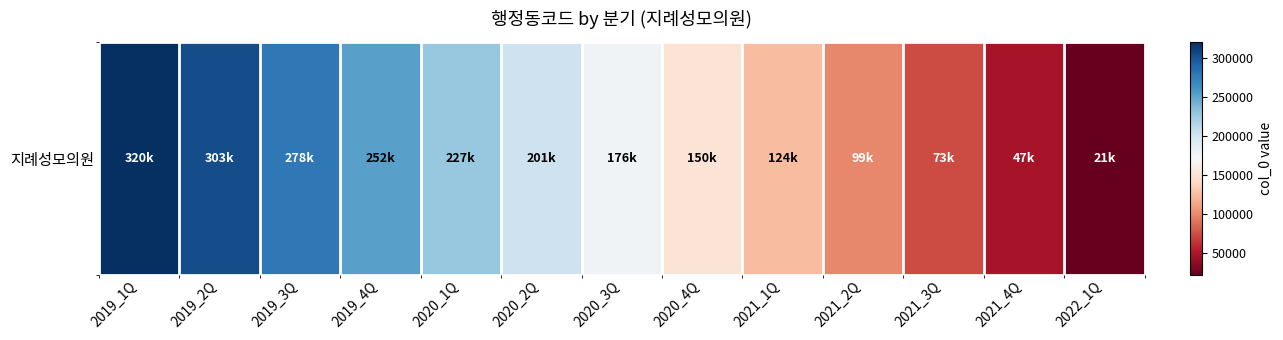

Is it true that the value at 2019_1Q is 88423?

False